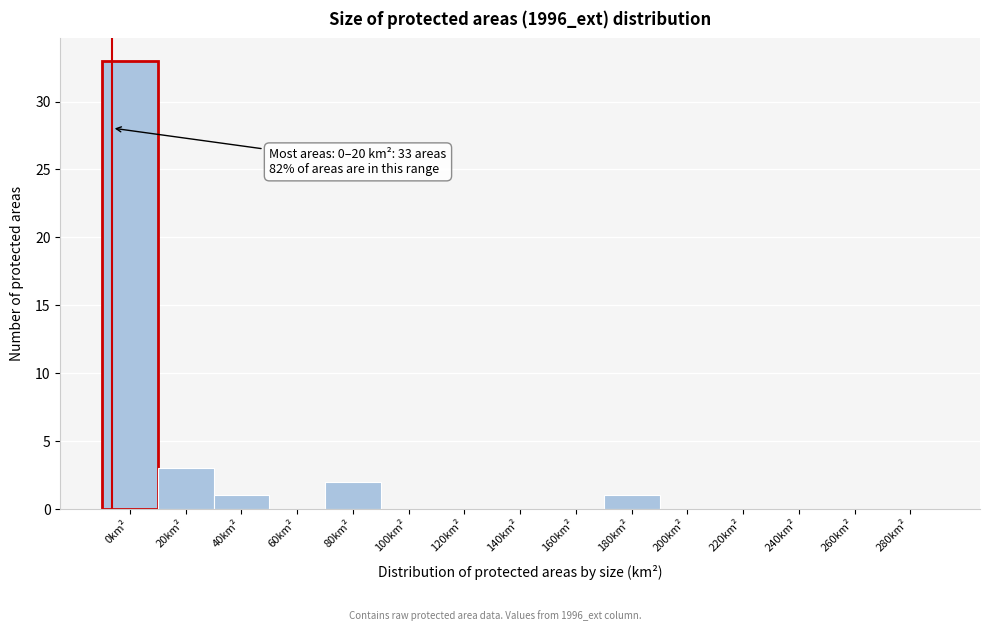

Reading right to left, extract all data points from this chart.

280km²=0	260km²=0	240km²=0	220km²=0	200km²=0	180km²=1	160km²=0	140km²=0	120km²=0	100km²=0	80km²=2	60km²=0	40km²=1	20km²=3	0km²=33